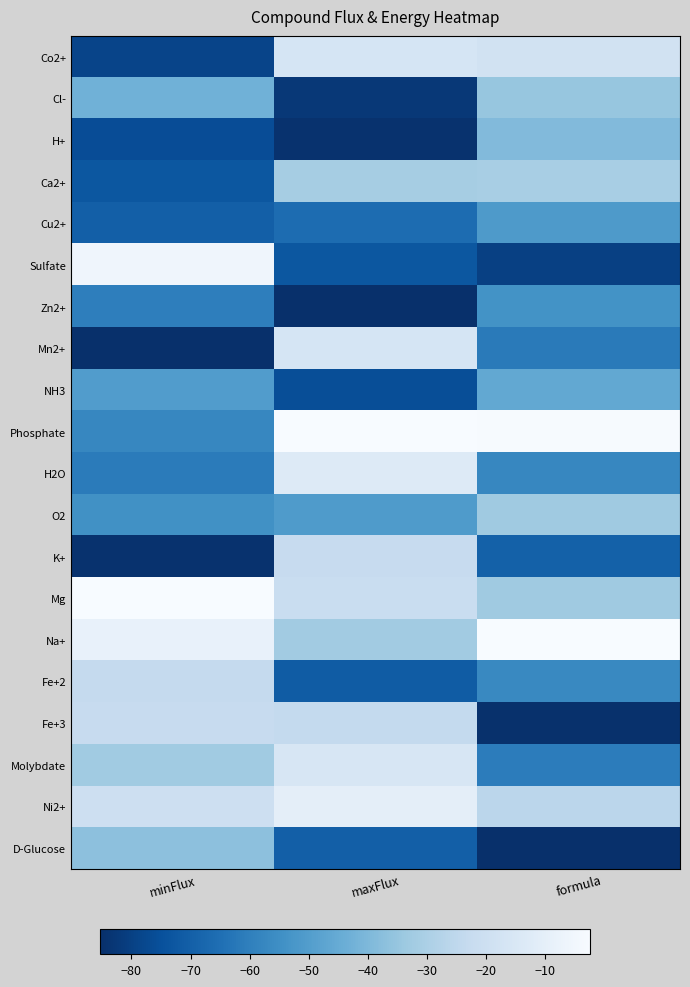

What is the maximum value shown in the chart?

1.0